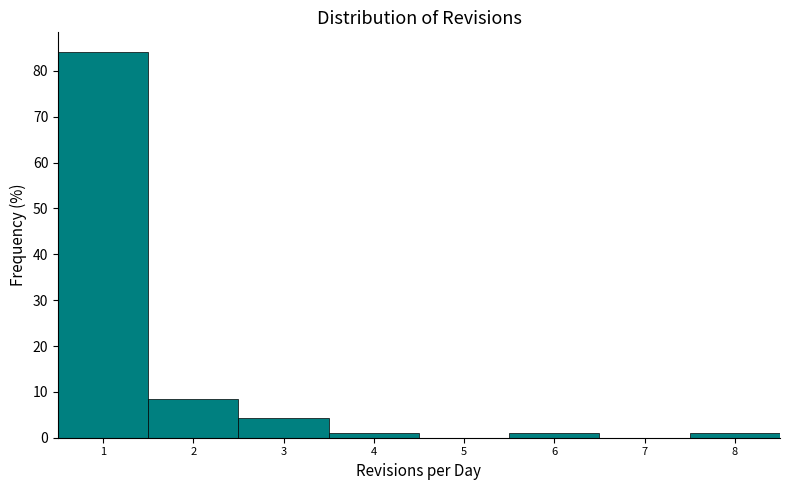

How tall is the bar that spans 2.5 to 3.5 on the x-axis? The values are not printed on the chart, so give them approximately, as read against the axis.

4